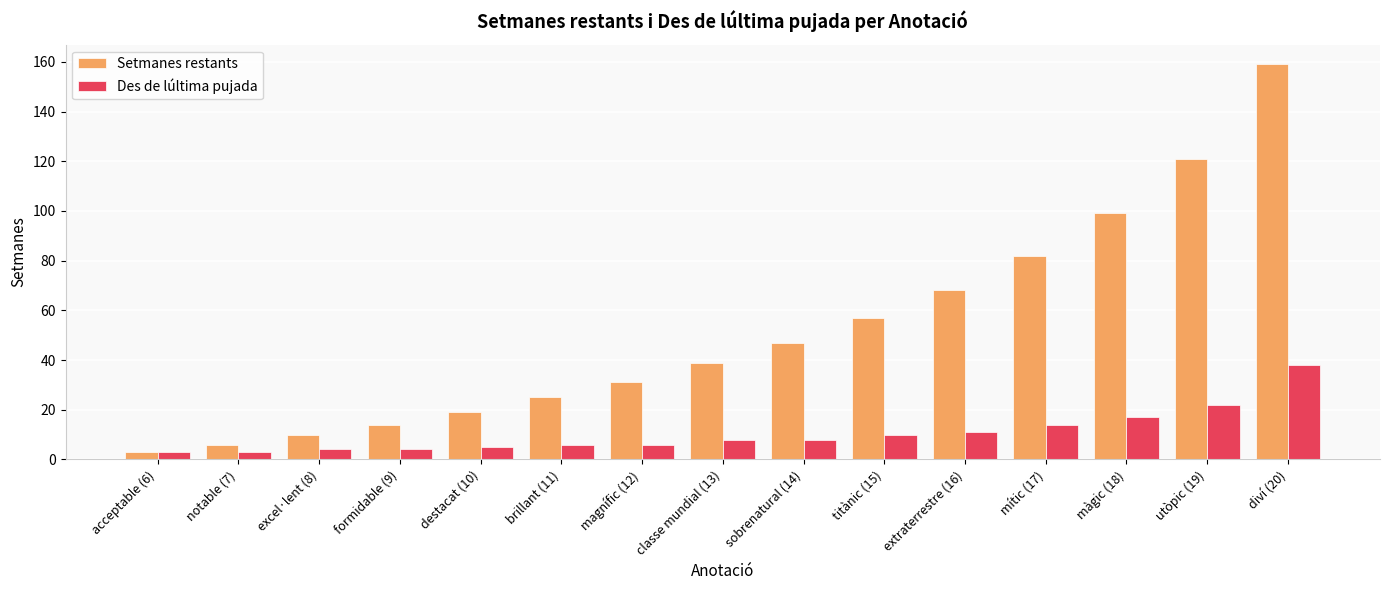

What is the total value across all series at mític (17)?

96